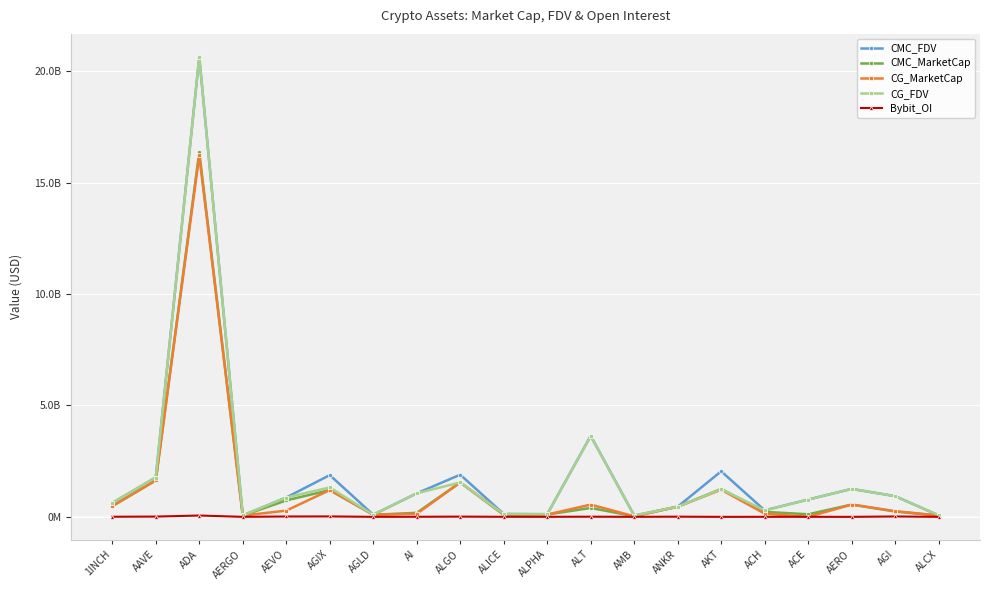

Is the value of Bybit_OI at AGI greater than the value of CG_FDV at ALICE?

No